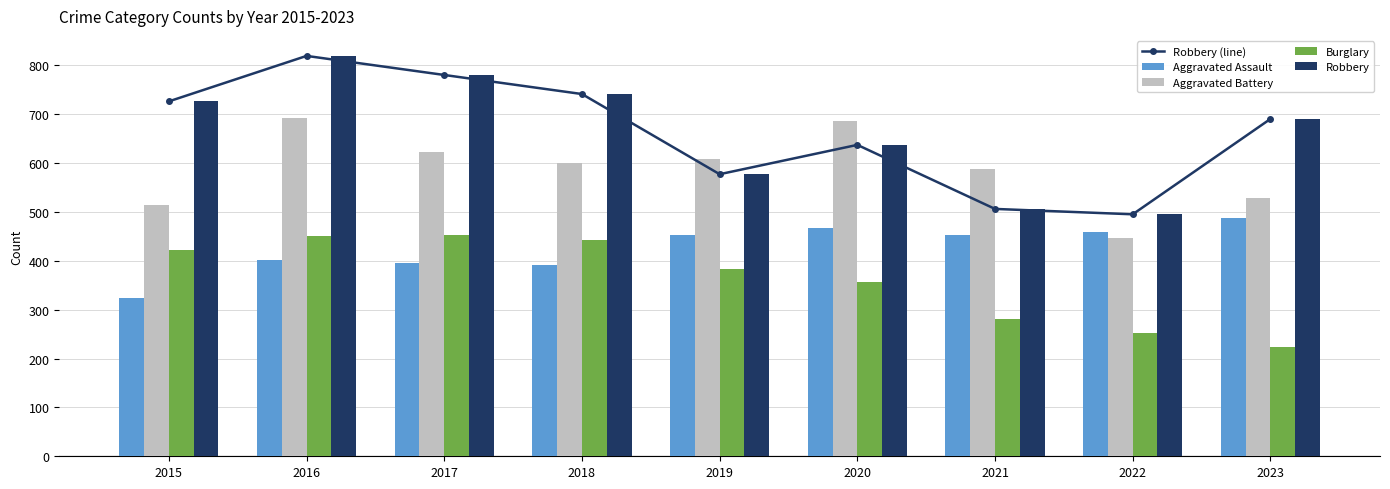

What is the difference between the maximum and minimum values in the Robbery series?

324